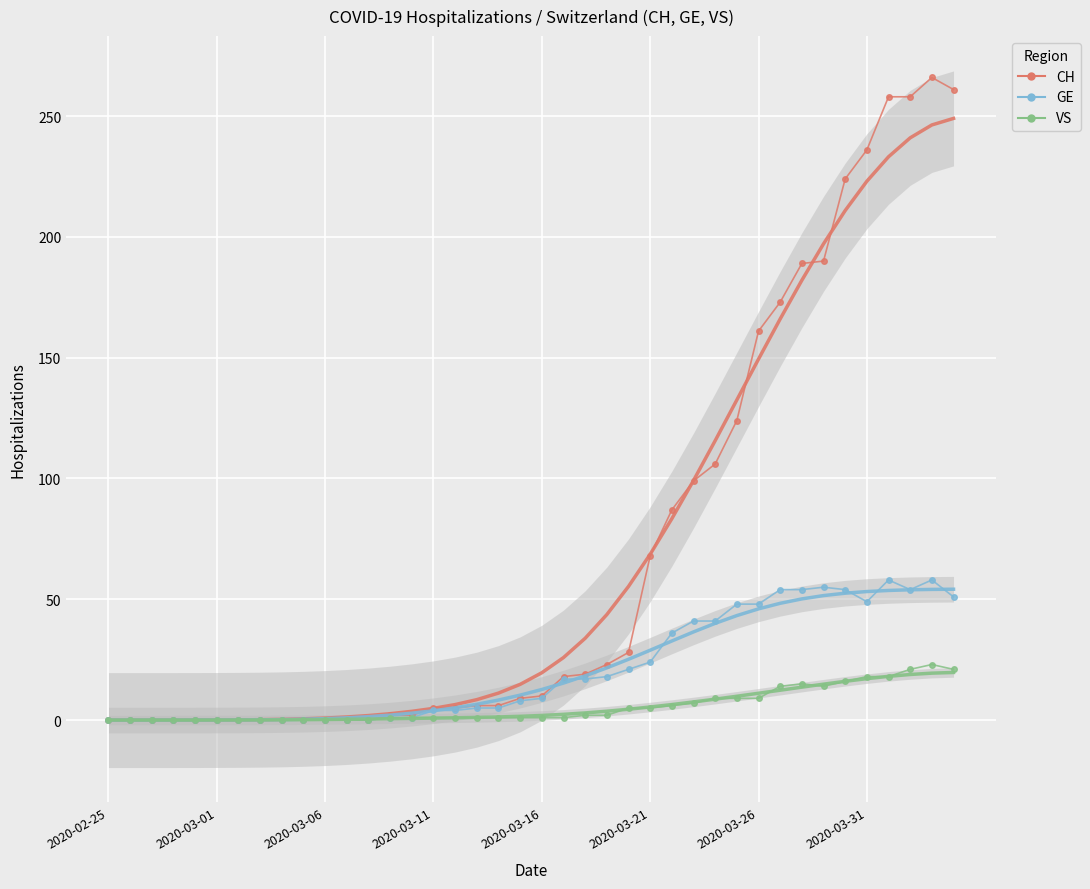

Reading left to right, list all the values displayed in this chart.

CH: 0.0	0.0	0.0	0.0	0.0	0.0	0.0	0.0	0.0	0.0	0.0	0.0	0.0	2.0	2.0	5.0	5.0	6.0	6.0	9.0	10.0	18.0	19.0	23.0	28.0	68.0	87.0	99.0	106.0	124.0	161.0	173.0	189.0	190.0	224.0	236.0	258.0	258.0	266.0	261.0
CH trend: 0.0	0.0	0.0	0.0	0.0	0.0	0.1	0.2	0.3	0.5	0.8	1.3	1.9	2.7	3.6	4.9	6.4	8.5	11.2	14.8	19.6	25.9	33.9	43.7	55.3	68.6	83.4	99.2	115.7	132.5	149.4	166.0	182.1	197.1	210.9	223.0	233.2	241.0	246.3	249.0
GE: 0.0	0.0	0.0	0.0	0.0	0.0	0.0	0.0	0.0	0.0	0.0	0.0	0.0	1.0	1.0	4.0	4.0	5.0	5.0	8.0	9.0	17.0	17.0	18.0	21.0	24.0	36.0	41.0	41.0	48.0	48.0	54.0	54.0	55.0	54.0	49.0	58.0	54.0	58.0	51.0
GE trend: 0.0	0.0	0.0	0.0	0.0	0.0	0.1	0.1	0.2	0.4	0.6	0.9	1.4	2.1	2.9	3.9	5.1	6.6	8.3	10.3	12.7	15.3	18.3	21.6	25.2	28.9	32.7	36.5	40.0	43.3	46.0	48.3	50.2	51.5	52.5	53.2	53.7	53.9	54.1	54.2
VS: 0.0	0.0	0.0	0.0	0.0	0.0	0.0	0.0	0.0	0.0	0.0	0.0	0.0	1.0	1.0	1.0	1.0	1.0	1.0	1.0	1.0	1.0	2.0	2.0	5.0	5.0	6.0	7.0	9.0	9.0	9.0	14.0	15.0	14.0	16.0	18.0	18.0	21.0	23.0	21.0
VS trend: 0.0	0.0	0.0	0.0	0.0	0.0	0.0	0.1	0.1	0.2	0.2	0.3	0.4	0.6	0.7	0.8	1.0	1.1	1.3	1.6	1.9	2.4	3.0	3.7	4.5	5.4	6.4	7.5	8.7	9.9	11.1	12.4	13.6	14.9	16.1	17.1	18.1	18.9	19.4	19.7